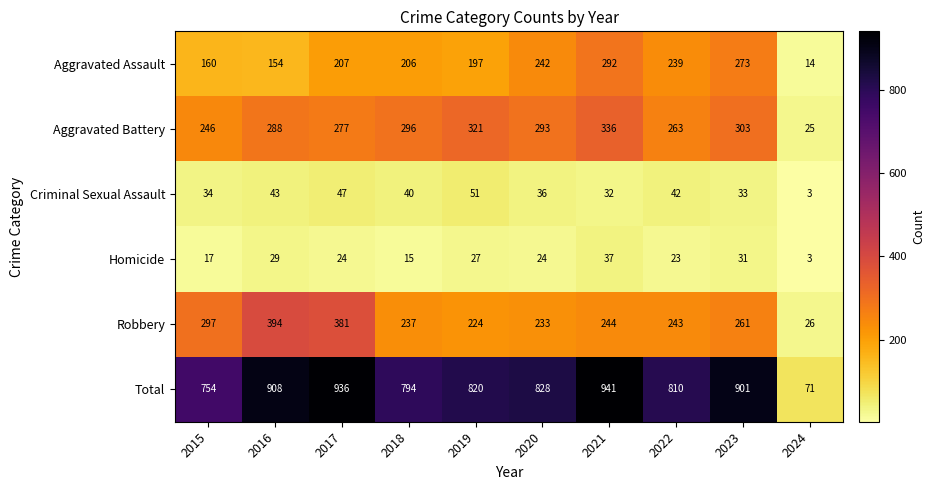

What is the minimum value for Aggravated Battery?

25